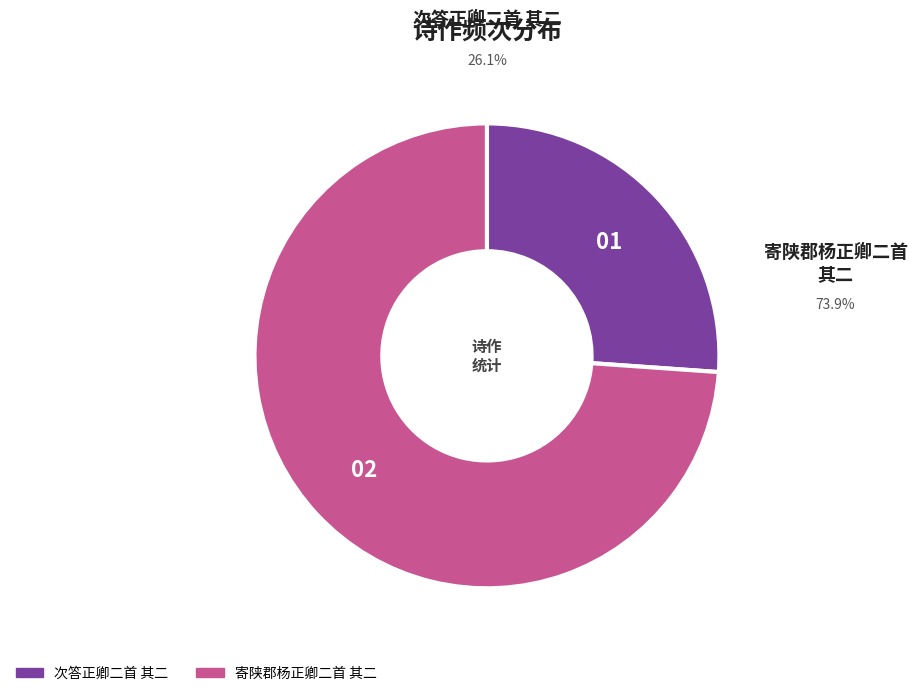

Is there any slice that represents more than half of the pie?

Yes